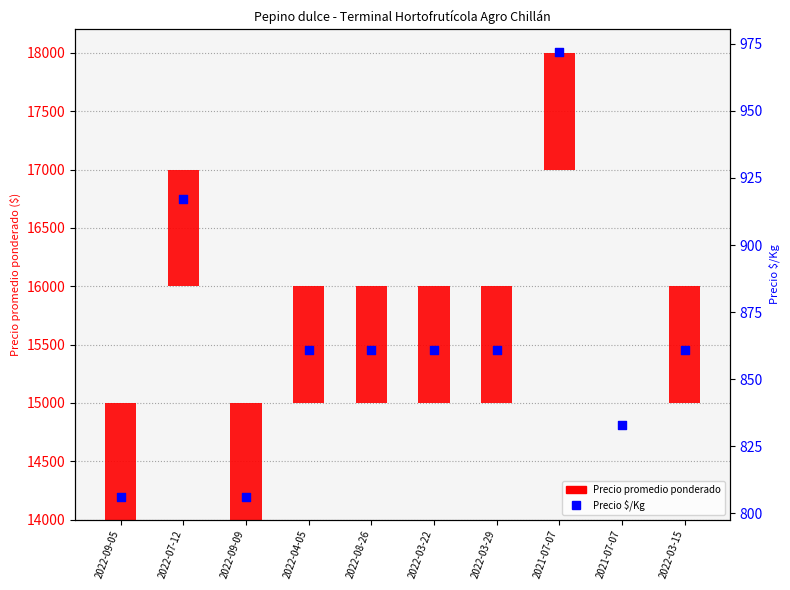

Is the value of Precio promedio ponderado at 2022-03-29 greater than the value of Precio $/Kg at 2022-08-26?

Yes